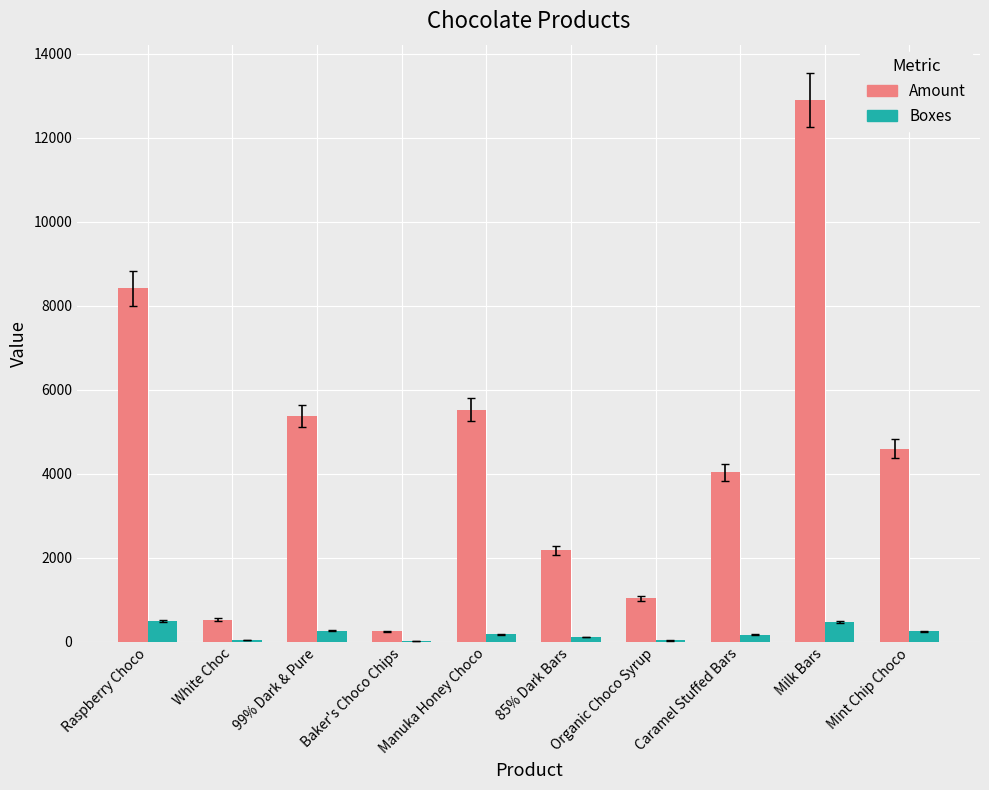

Are the bars horizontal?

No